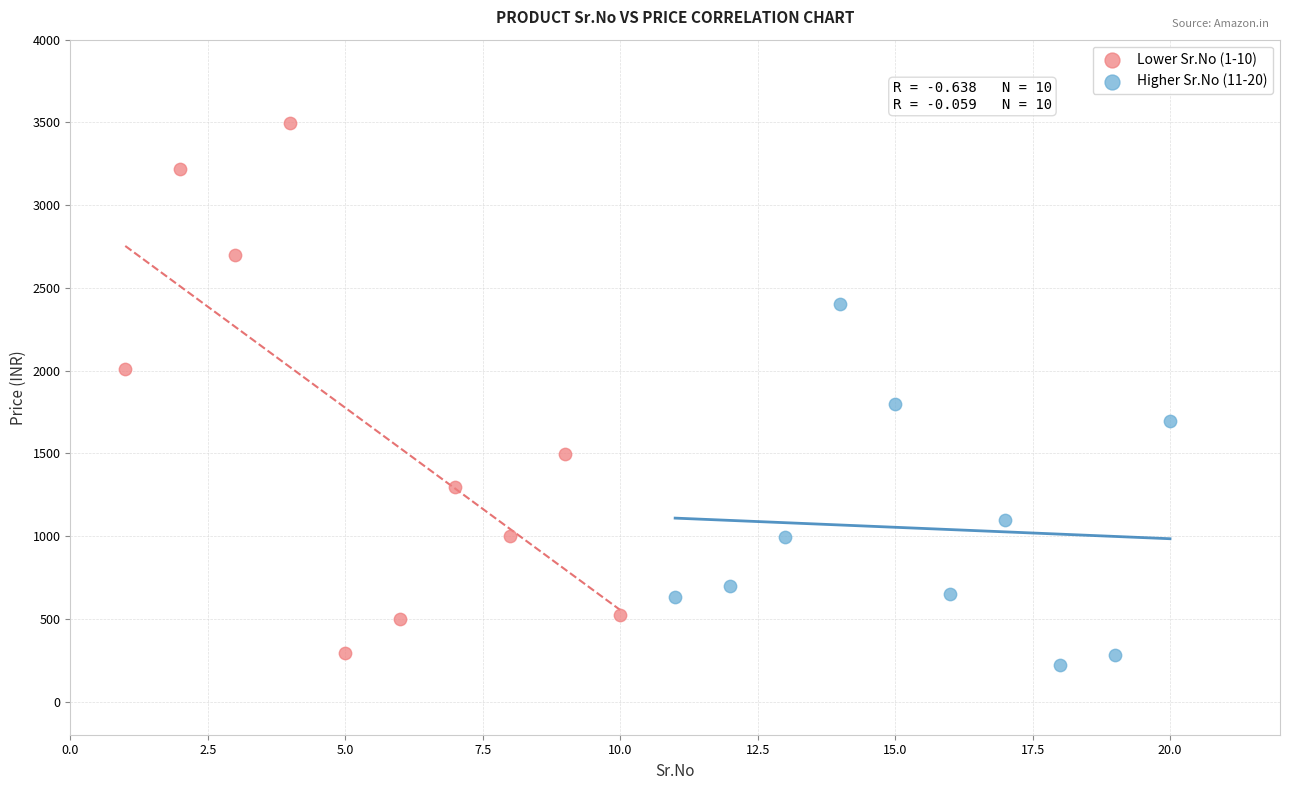

Which series has the widest spread of Y values?

Lower Sr.No (1-10)